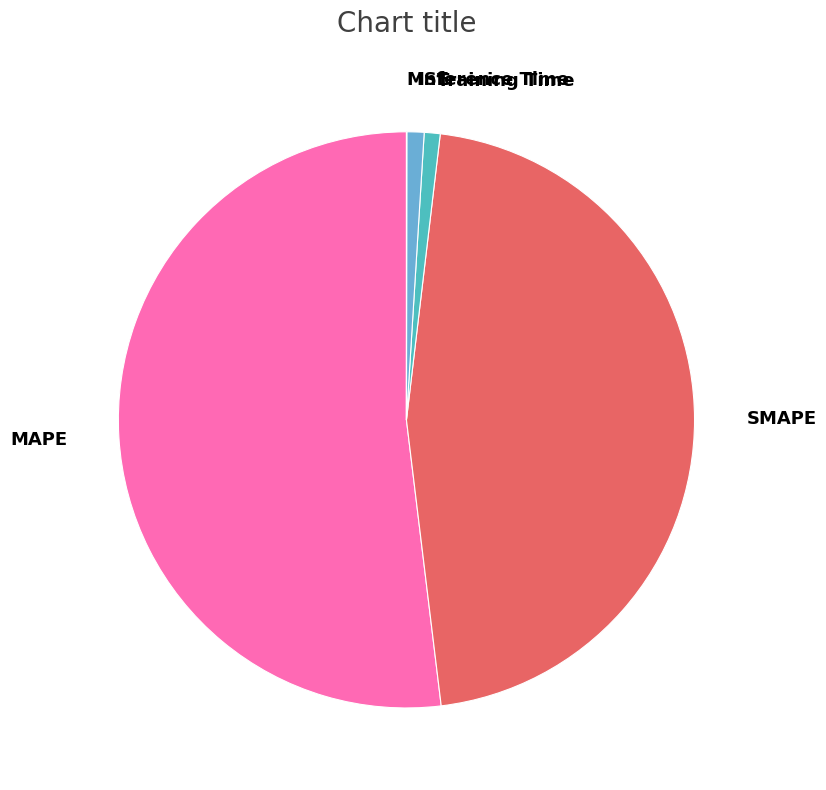

Is it true that SMAPE is 46% of the pie?

True